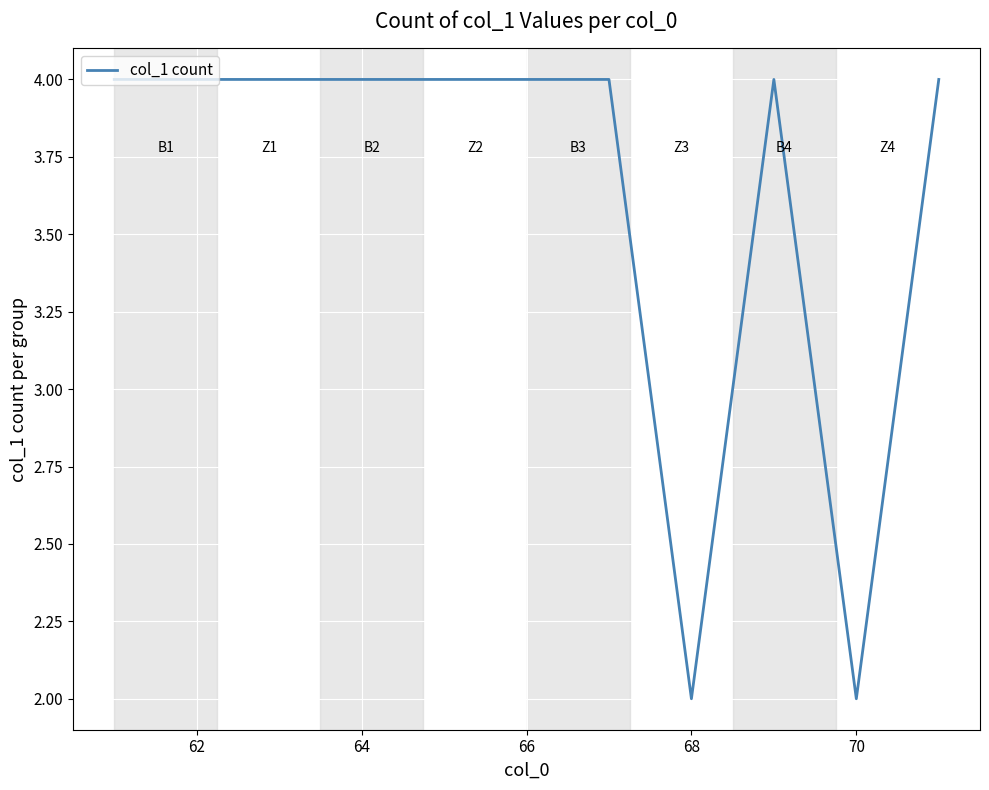

What is the maximum value shown in the chart?

4